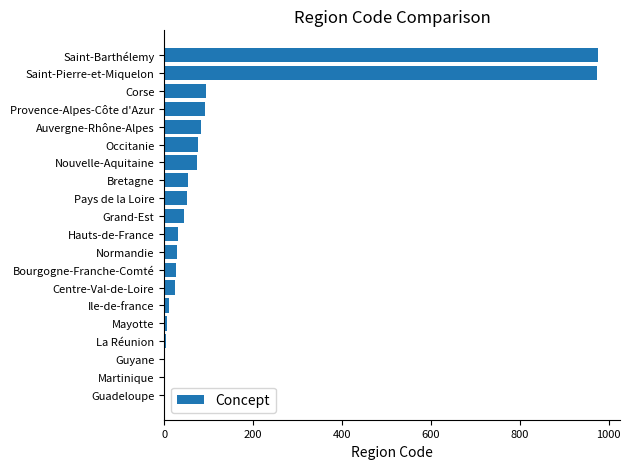

How many distinct data groups are displayed?

1